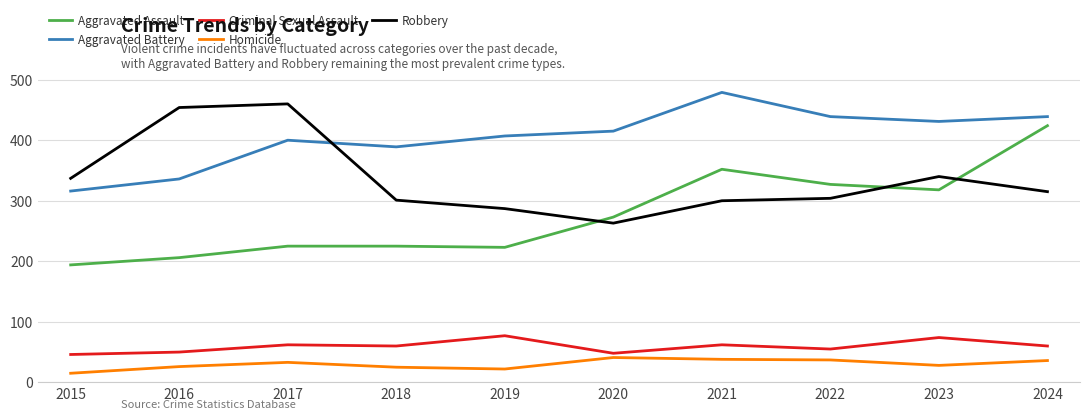

What is the greatest value displayed?

479